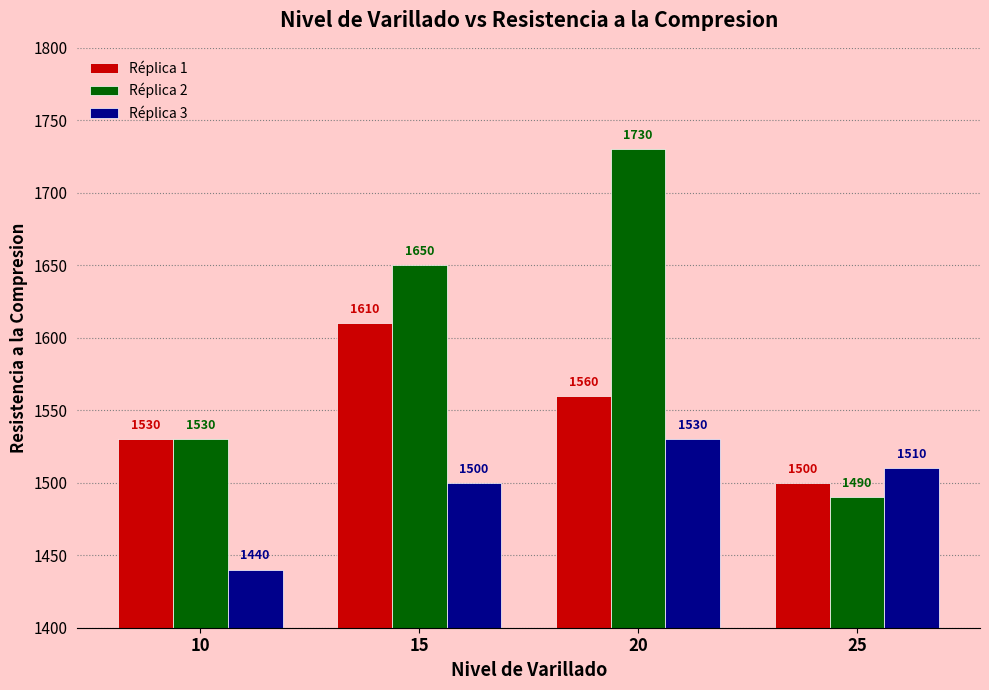

What is the difference between the Réplica 1 values at 25 and 10?

30